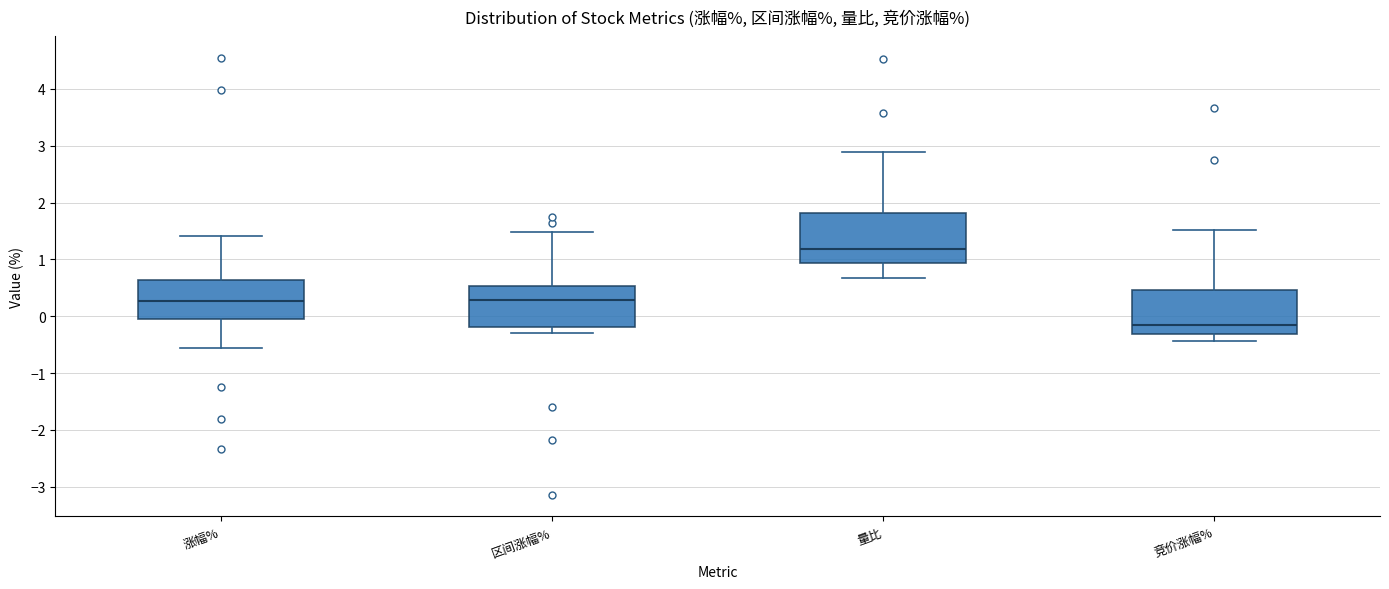

Reading left to right, transcribe this box plot: for each box, give where its median line is, the range the box spans, and where its two whiskers end, as read against the y-axis. The values are not printed on the chart, so give them approximately, as read against the axis.

涨幅%: median 0.3, box 0.0 to 0.6, whiskers -0.5 to 1.4
区间涨幅%: median 0.3, box -0.2 to 0.5, whiskers -0.3 to 1.5
量比: median 1.2, box 0.9 to 1.8, whiskers 0.7 to 2.9
竞价涨幅%: median -0.2, box -0.3 to 0.5, whiskers -0.4 to 1.5